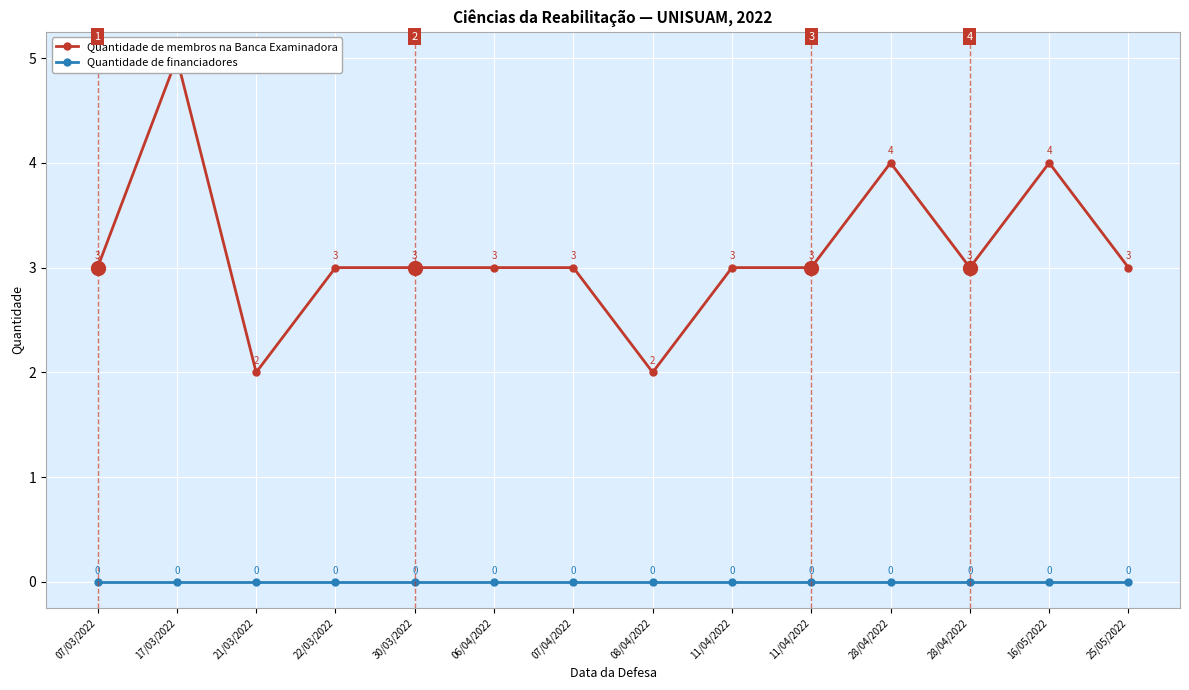

At how many categories does at least one series exceed 3?

3